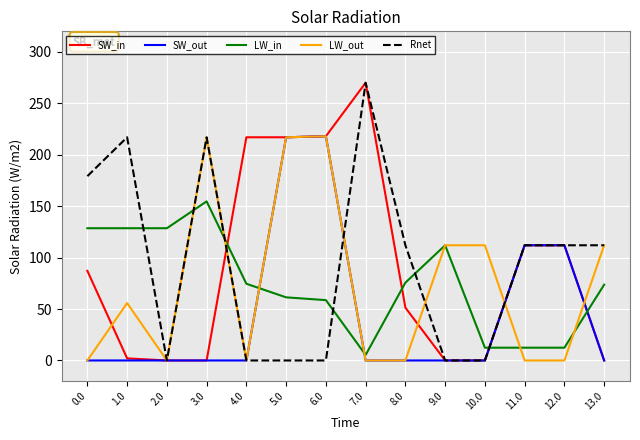

Which category has the highest value across all series?

7.0